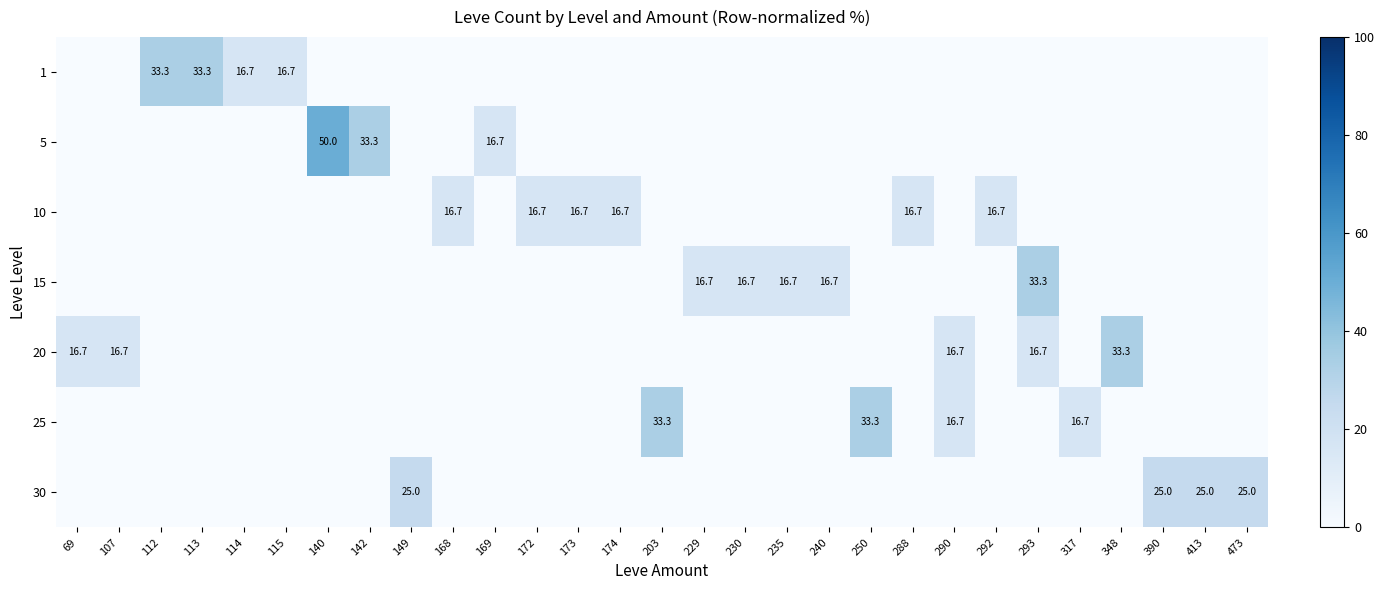

Reading left to right, what are all the values shown in this chart?

row_0: 69=0.0	107=0.0	112=33.3	113=33.3	114=16.7	115=16.7	140=0.0	142=0.0	149=0.0	168=0.0	169=0.0	172=0.0	173=0.0	174=0.0	203=0.0	229=0.0	230=0.0	235=0.0	240=0.0	250=0.0	288=0.0	290=0.0	292=0.0	293=0.0	317=0.0	348=0.0	390=0.0	413=0.0	473=0.0
row_1: 69=0.0	107=0.0	112=0.0	113=0.0	114=0.0	115=0.0	140=50.0	142=33.3	149=0.0	168=0.0	169=16.7	172=0.0	173=0.0	174=0.0	203=0.0	229=0.0	230=0.0	235=0.0	240=0.0	250=0.0	288=0.0	290=0.0	292=0.0	293=0.0	317=0.0	348=0.0	390=0.0	413=0.0	473=0.0
row_2: 69=0.0	107=0.0	112=0.0	113=0.0	114=0.0	115=0.0	140=0.0	142=0.0	149=0.0	168=16.7	169=0.0	172=16.7	173=16.7	174=16.7	203=0.0	229=0.0	230=0.0	235=0.0	240=0.0	250=0.0	288=16.7	290=0.0	292=16.7	293=0.0	317=0.0	348=0.0	390=0.0	413=0.0	473=0.0
row_3: 69=0.0	107=0.0	112=0.0	113=0.0	114=0.0	115=0.0	140=0.0	142=0.0	149=0.0	168=0.0	169=0.0	172=0.0	173=0.0	174=0.0	203=0.0	229=16.7	230=16.7	235=16.7	240=16.7	250=0.0	288=0.0	290=0.0	292=0.0	293=33.3	317=0.0	348=0.0	390=0.0	413=0.0	473=0.0
row_4: 69=16.7	107=16.7	112=0.0	113=0.0	114=0.0	115=0.0	140=0.0	142=0.0	149=0.0	168=0.0	169=0.0	172=0.0	173=0.0	174=0.0	203=0.0	229=0.0	230=0.0	235=0.0	240=0.0	250=0.0	288=0.0	290=16.7	292=0.0	293=16.7	317=0.0	348=33.3	390=0.0	413=0.0	473=0.0
row_5: 69=0.0	107=0.0	112=0.0	113=0.0	114=0.0	115=0.0	140=0.0	142=0.0	149=0.0	168=0.0	169=0.0	172=0.0	173=0.0	174=0.0	203=33.3	229=0.0	230=0.0	235=0.0	240=0.0	250=33.3	288=0.0	290=16.7	292=0.0	293=0.0	317=16.7	348=0.0	390=0.0	413=0.0	473=0.0
row_6: 69=0.0	107=0.0	112=0.0	113=0.0	114=0.0	115=0.0	140=0.0	142=0.0	149=25.0	168=0.0	169=0.0	172=0.0	173=0.0	174=0.0	203=0.0	229=0.0	230=0.0	235=0.0	240=0.0	250=0.0	288=0.0	290=0.0	292=0.0	293=0.0	317=0.0	348=0.0	390=25.0	413=25.0	473=25.0